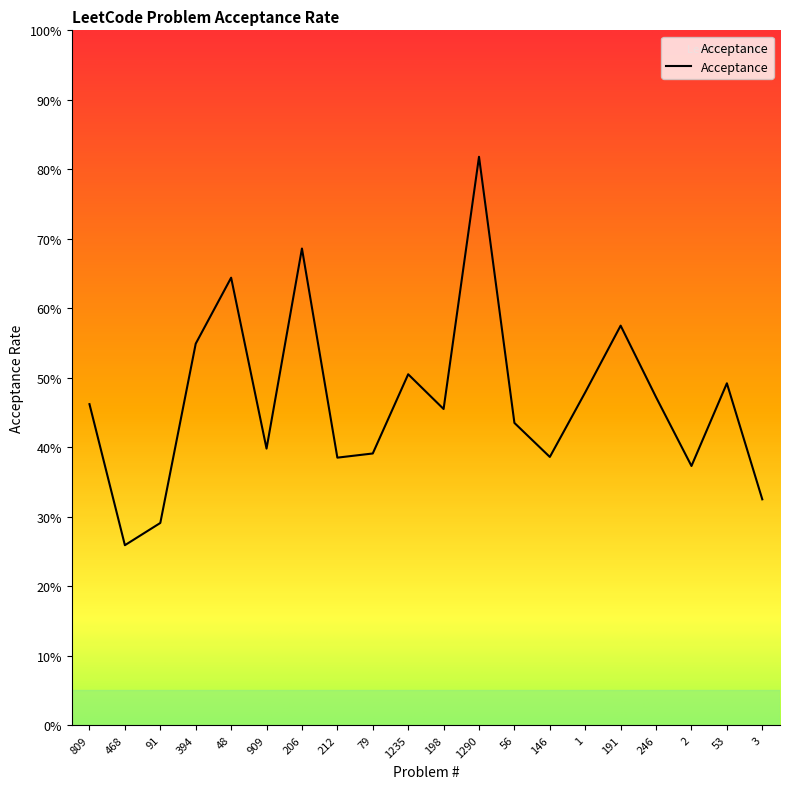

What is the value of the 11th point from the left?

0.5